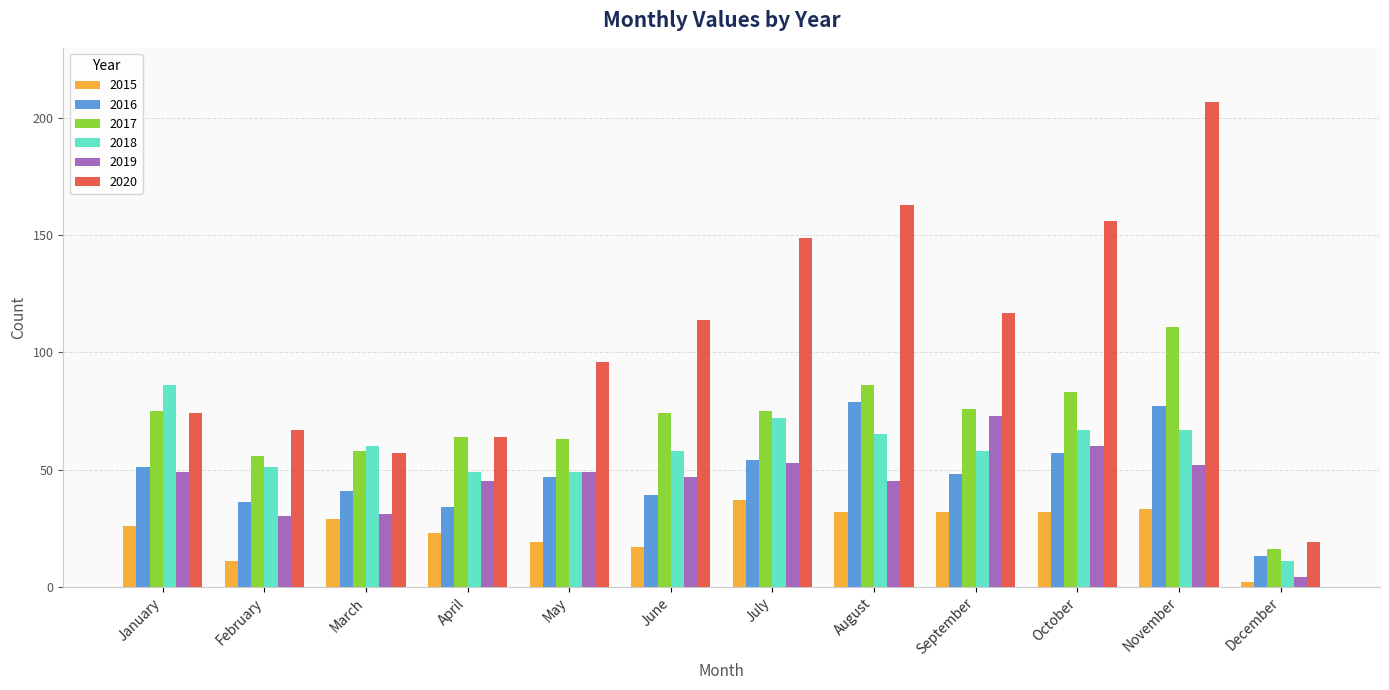

What is the difference between the maximum and second lowest values in the 2017 series?

55